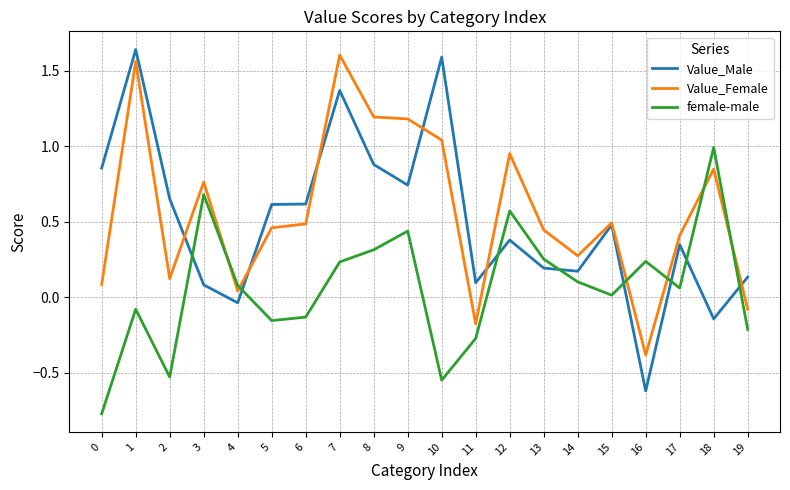

Where is female-male nearest to the value 0?

15